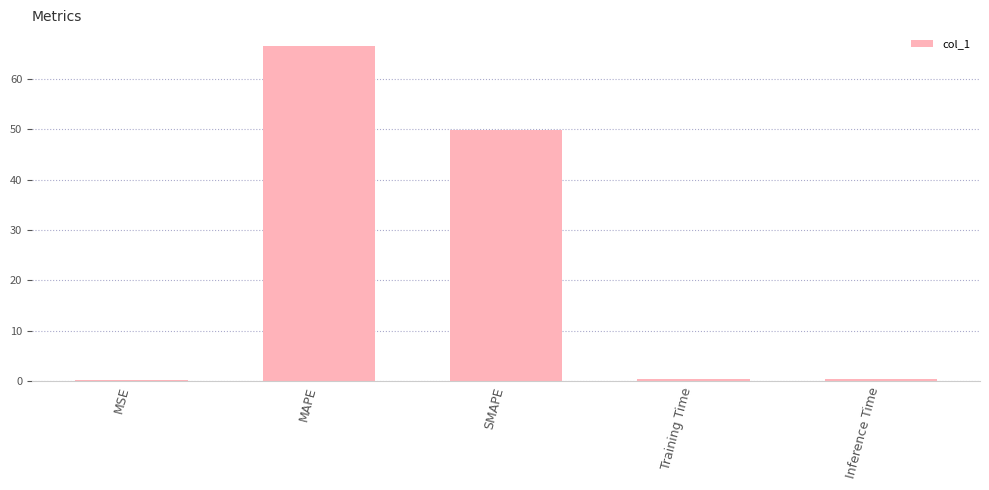

What is the sum of all values?

117.3